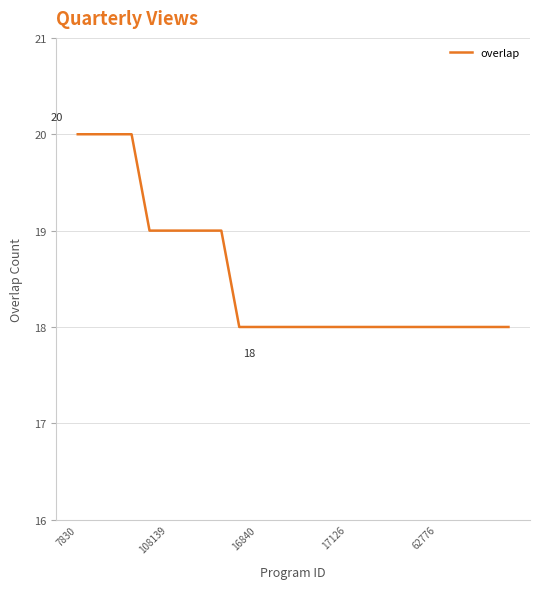

What is the smallest value displayed?

18